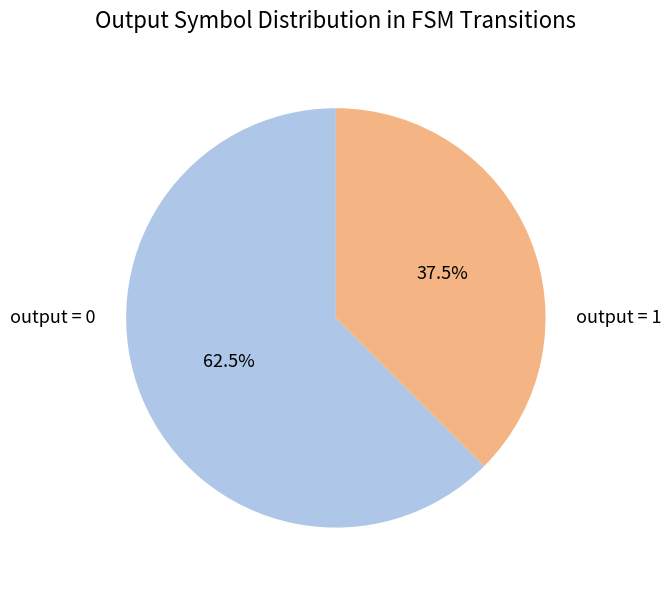

Rank the categories by value from lowest to highest.

output = 1, output = 0